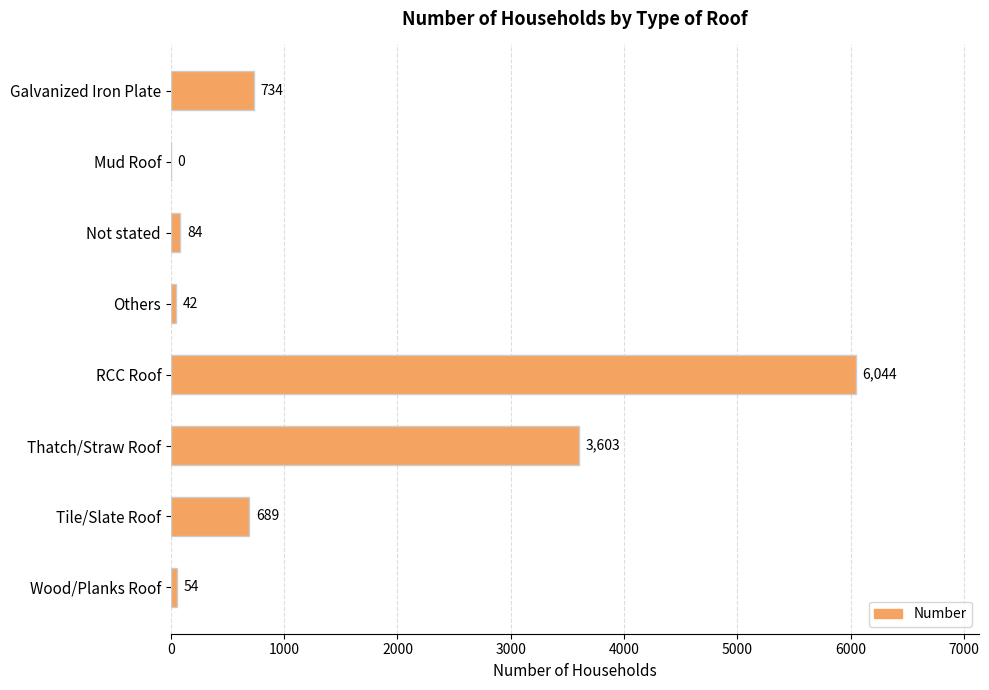

The value at Thatch/Straw Roof is 3603. True or false?

True